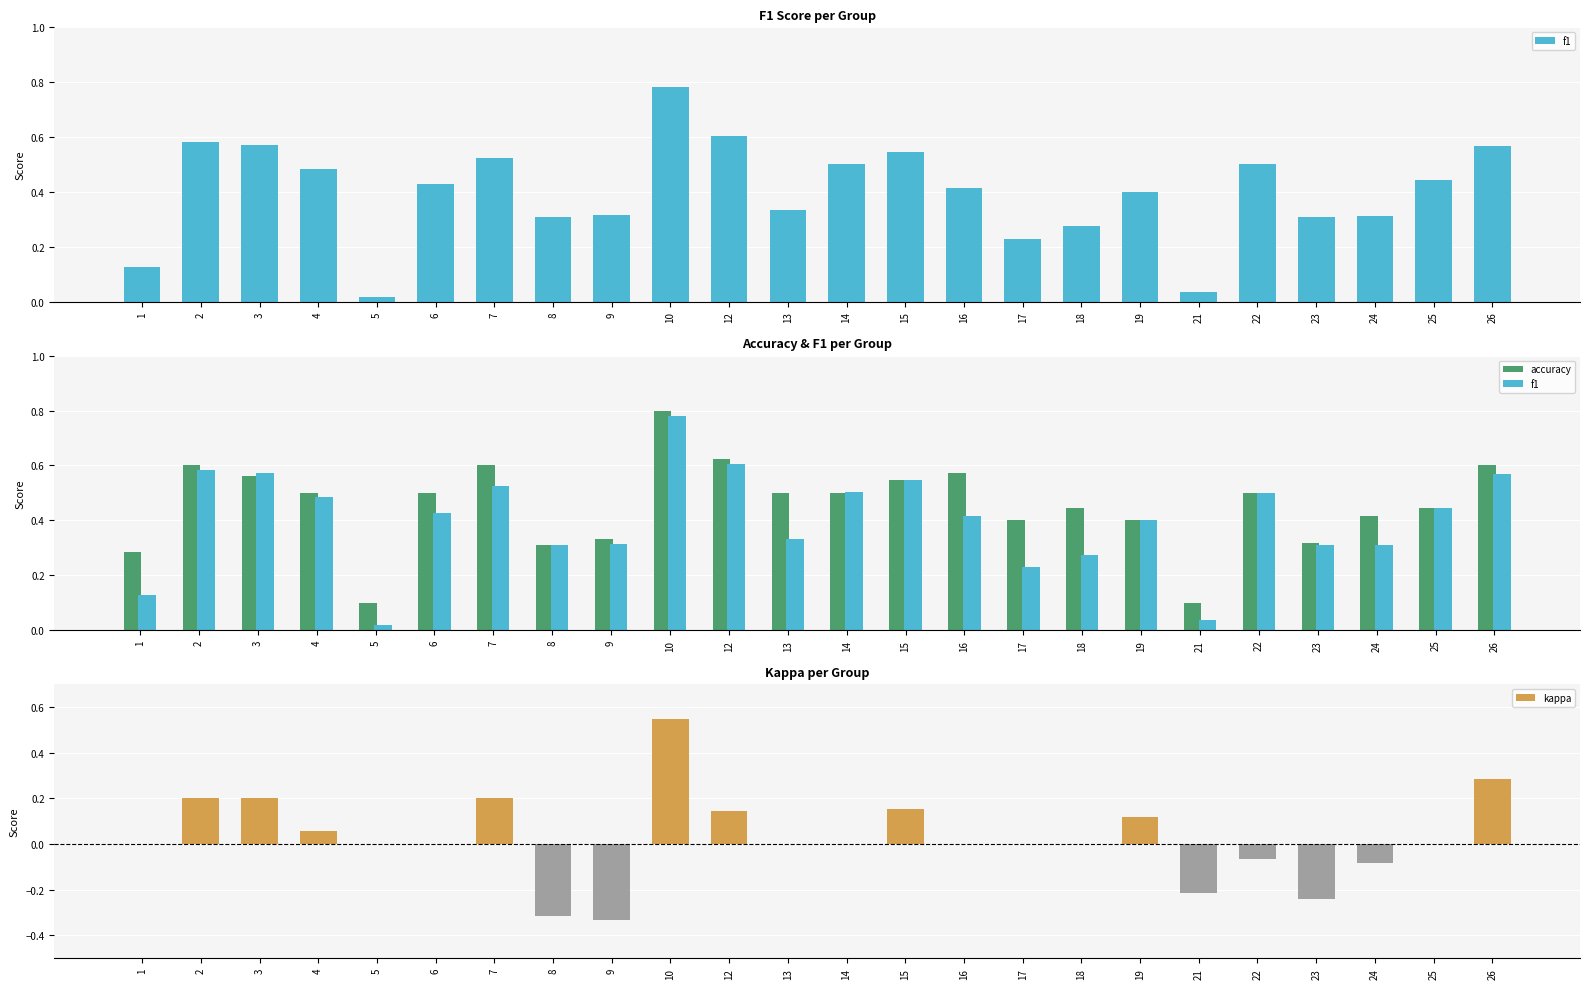

Which label corresponds to the smallest value in the chart?

9